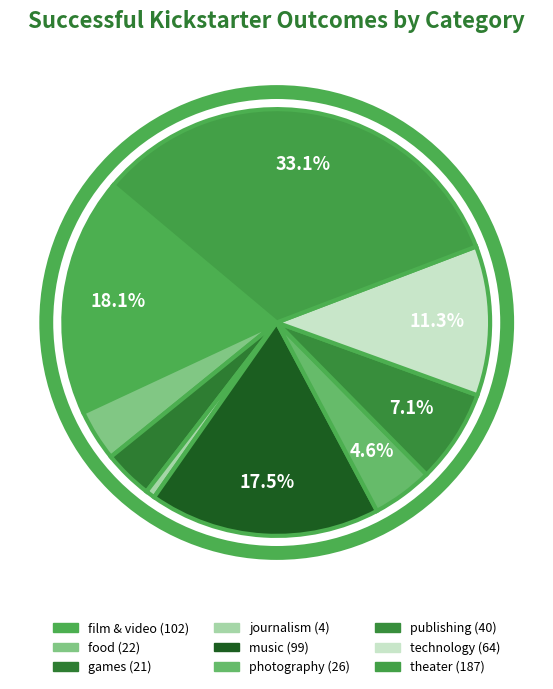

True or false: journalism accounts for 1% of the total.

True